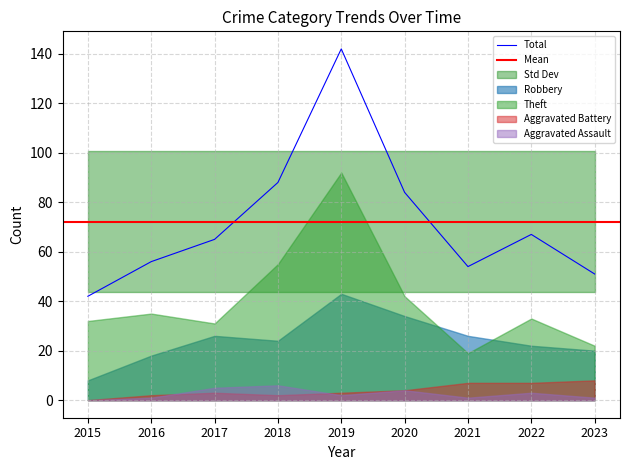

What is the value of the Aggravated Battery point at the 9th from the left?

8